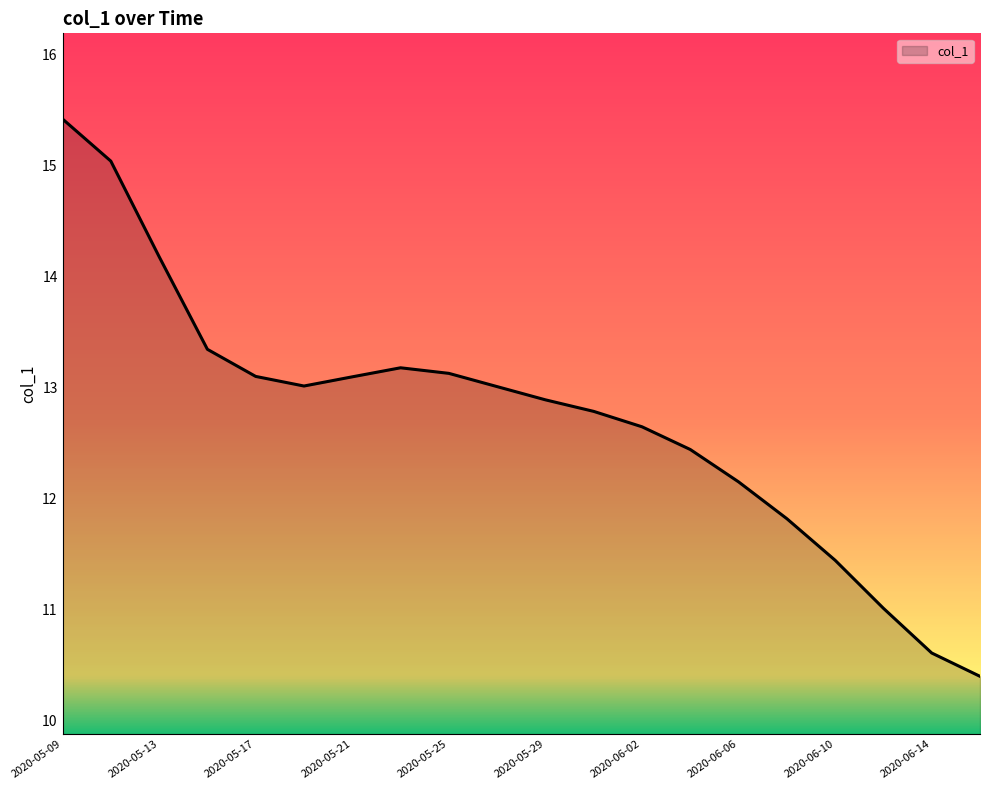

What is the smallest value displayed?

10.4